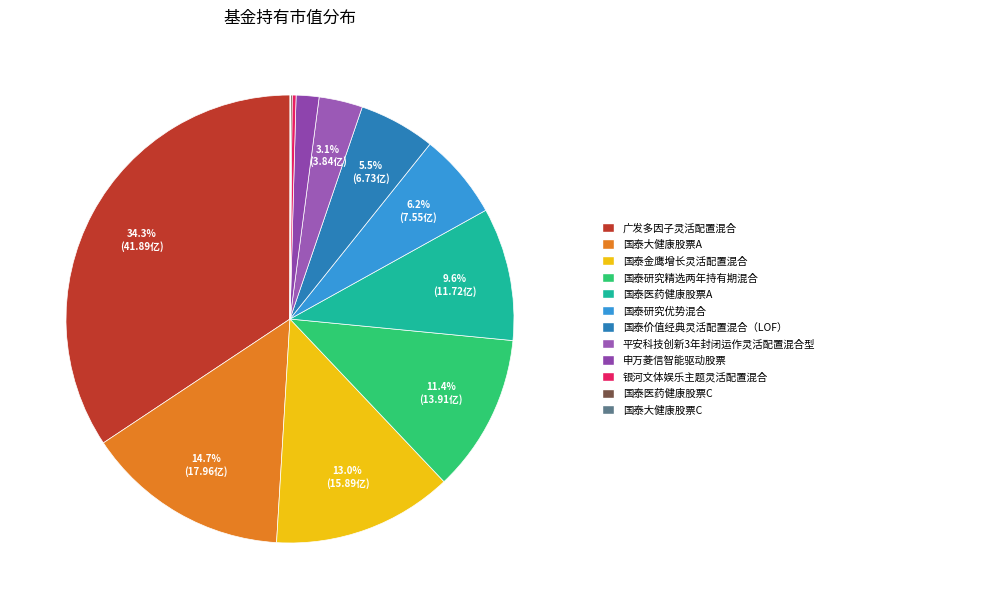

To the nearest percent, what is the difference between the largest and smallest slice percentages?

34%